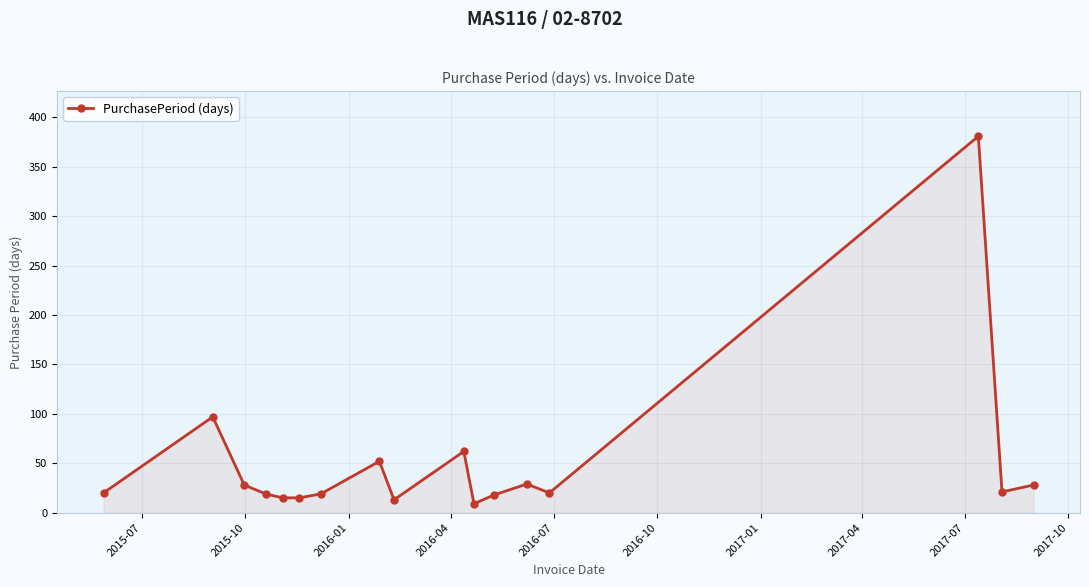

What is the value of the 1st point from the left?

20